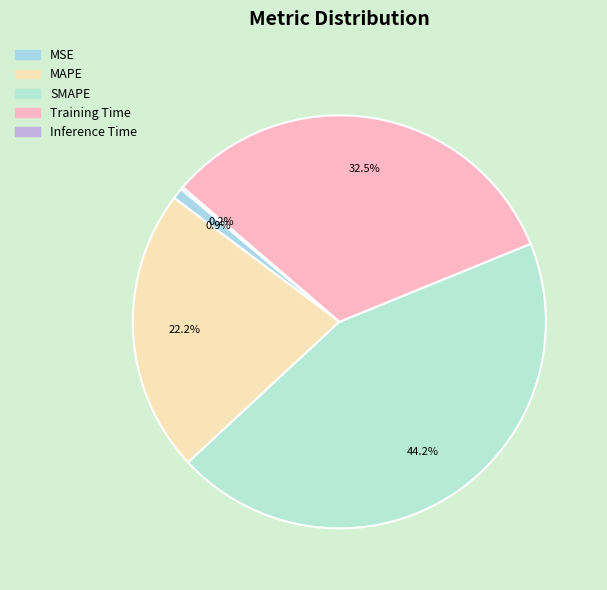

To the nearest percent, what percentage of the pie is Training Time?

33%